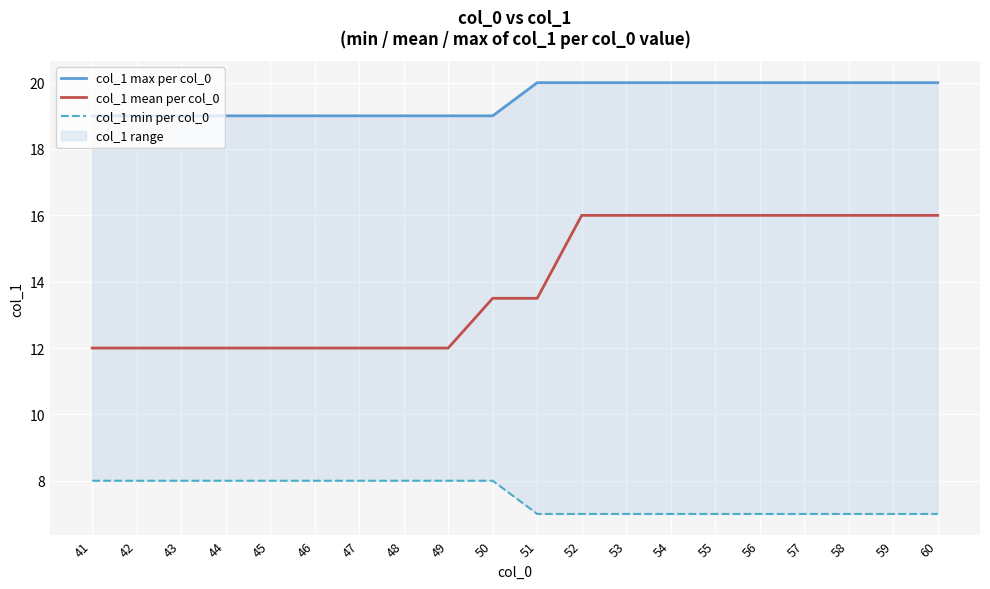

What is the value of the col_1 max per col_0 point at the 3rd from the left?

19.0